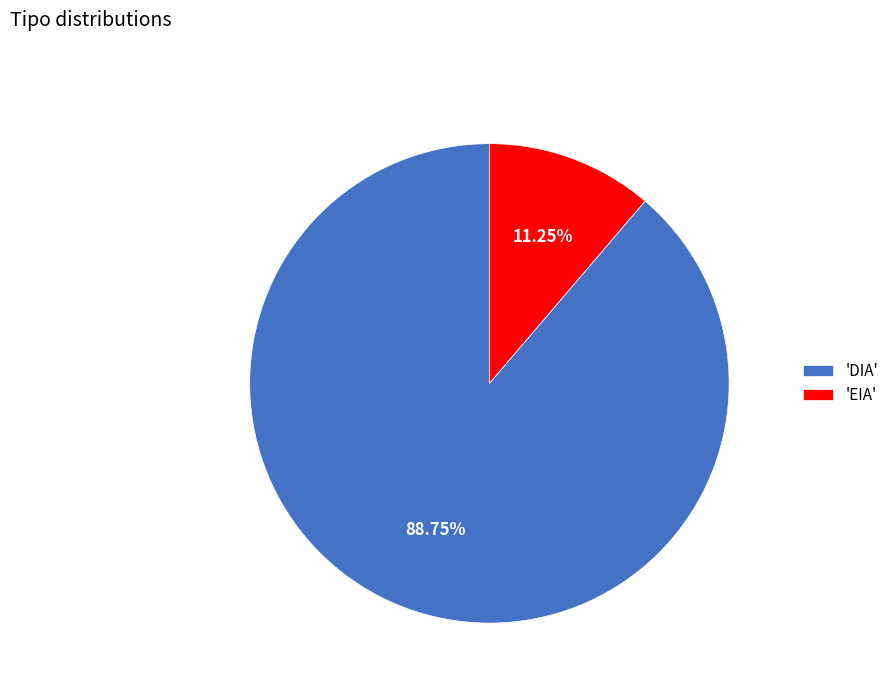

Between 'EIA' and 'DIA', which is larger?

'DIA'